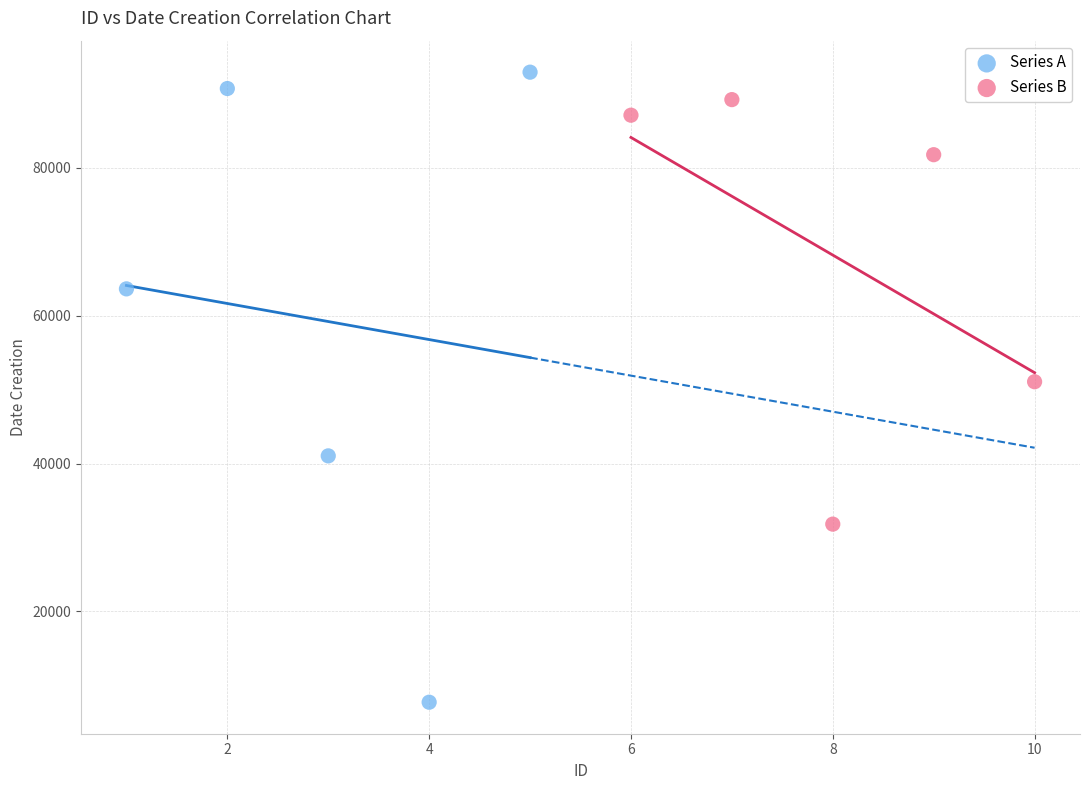

Which series has the widest spread of Y values?

Series A